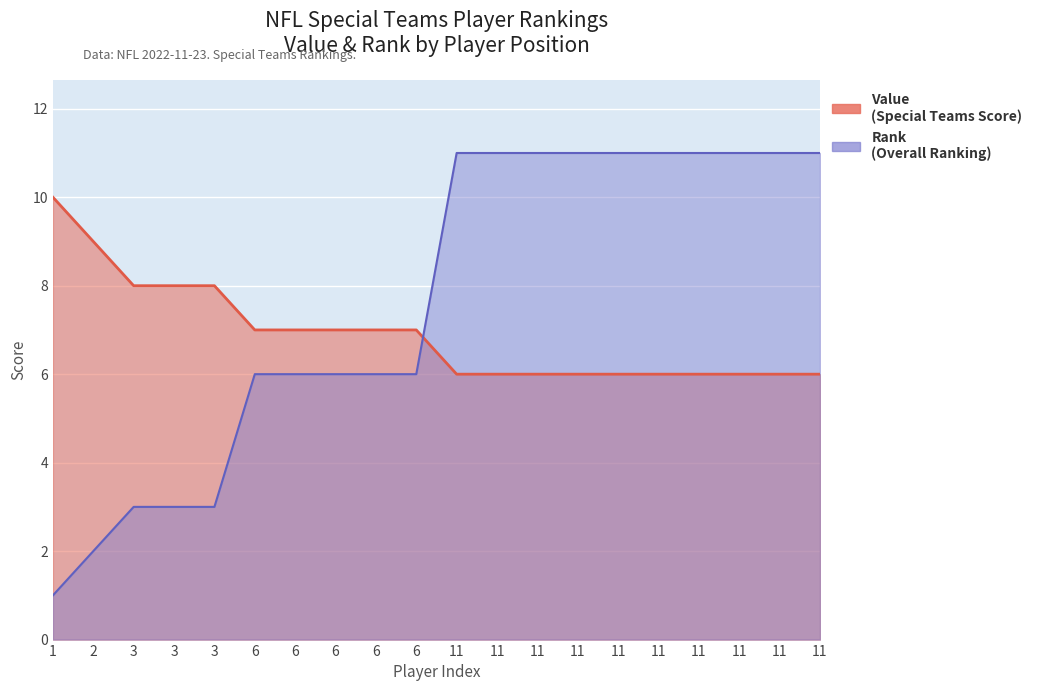

What is the value of the Rank point at the 19th from the left?

11